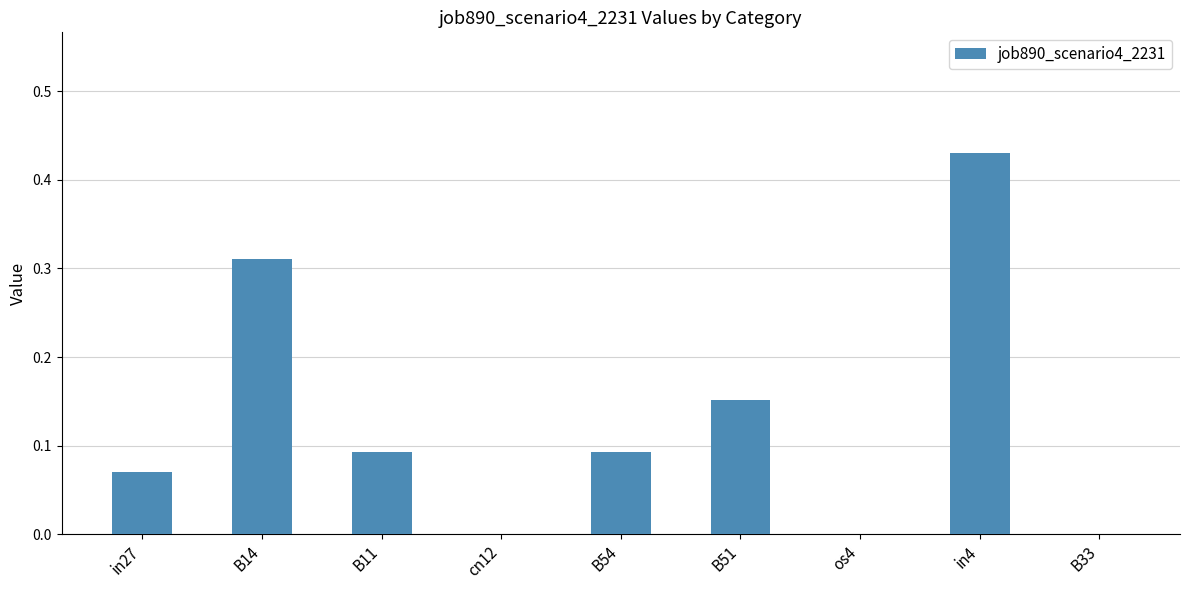

The chart shows a value of 0.1 at B51. True or false?

False